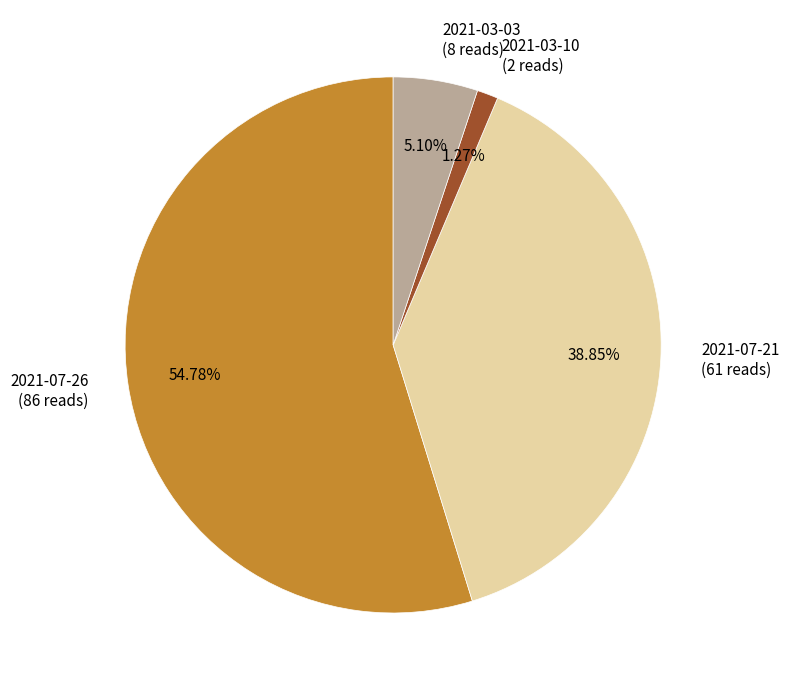

What percentage is the 2021-03-10 slice, to the nearest percent?

1%